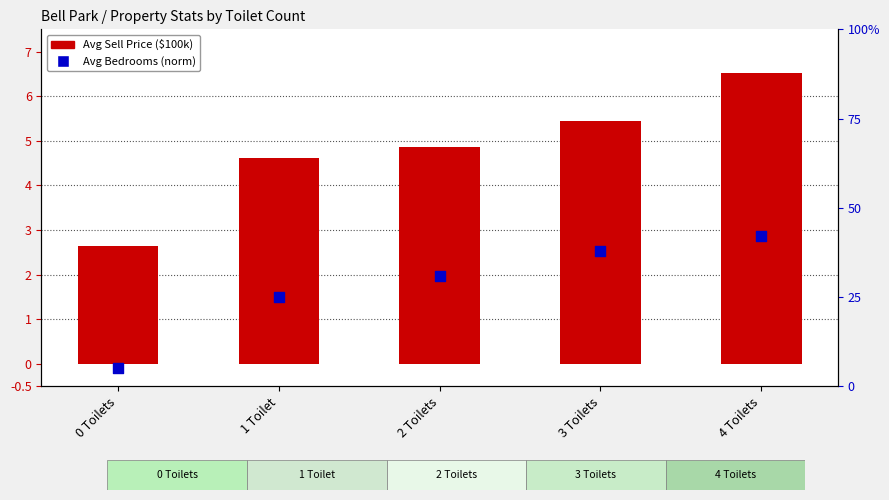

Which series has the widest spread of Y values?

Avg Sell Price ($100k)